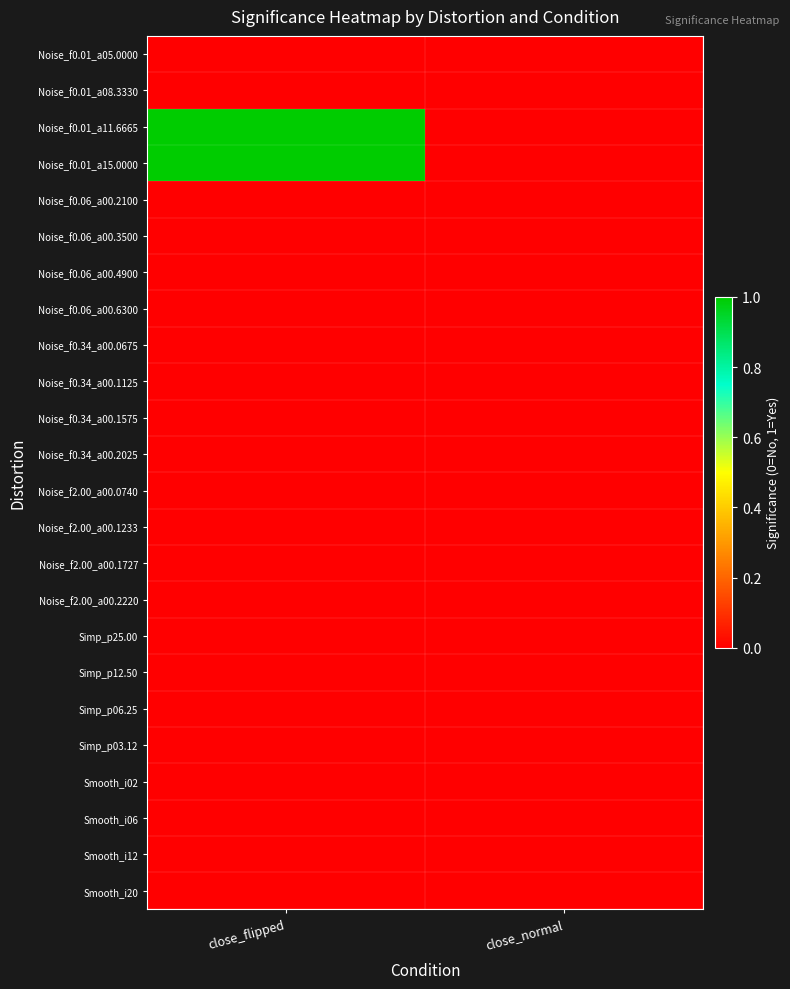

At which category is the sum across all series the highest?

close_flipped